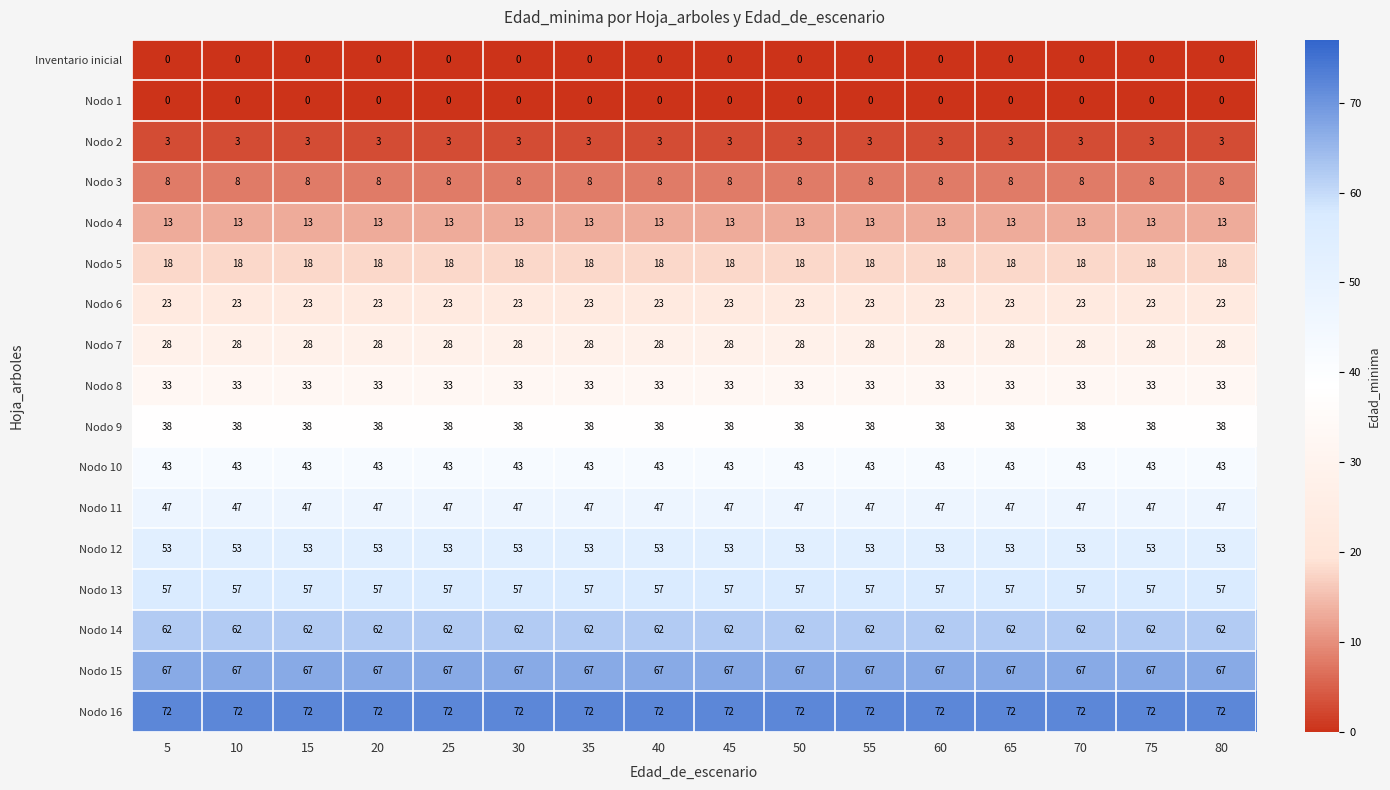

Which series has the largest total across all categories?

Nodo 16